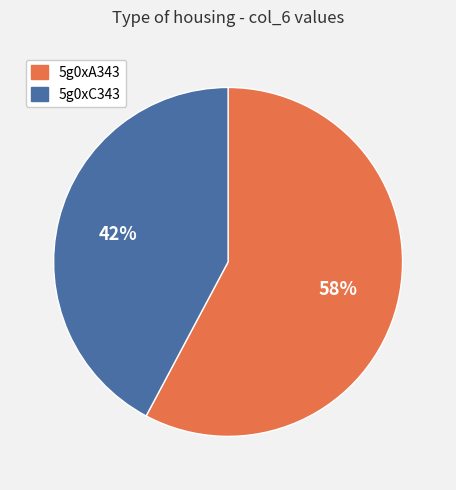

Does 5g0xC343 represent more than half of the total?

No